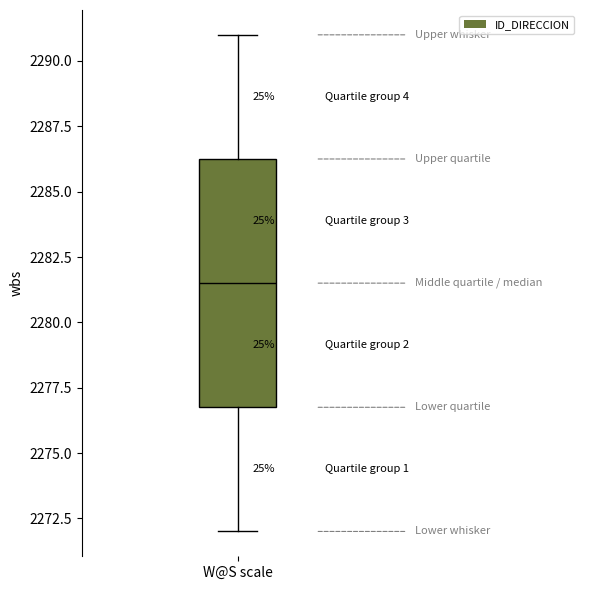

Where is the lower edge of the box for W@S scale on the y-axis? The values are not printed on the chart, so give them approximately, as read against the axis.

2277.0